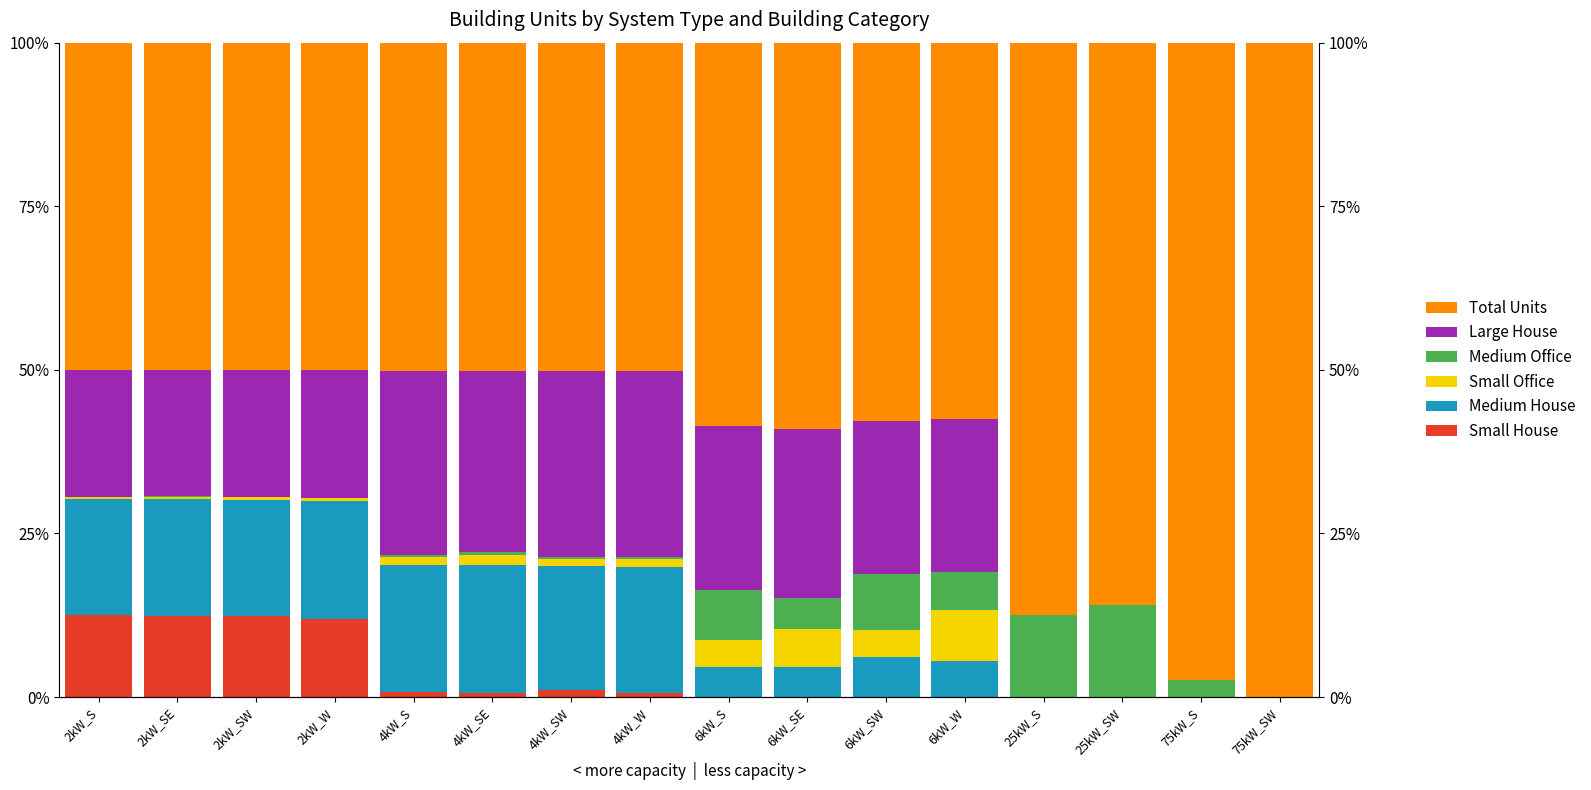

Rank the series by their maximum value, from lowest to highest.

Small Office, Small House, Medium Office, Medium House, Large House, Total Units